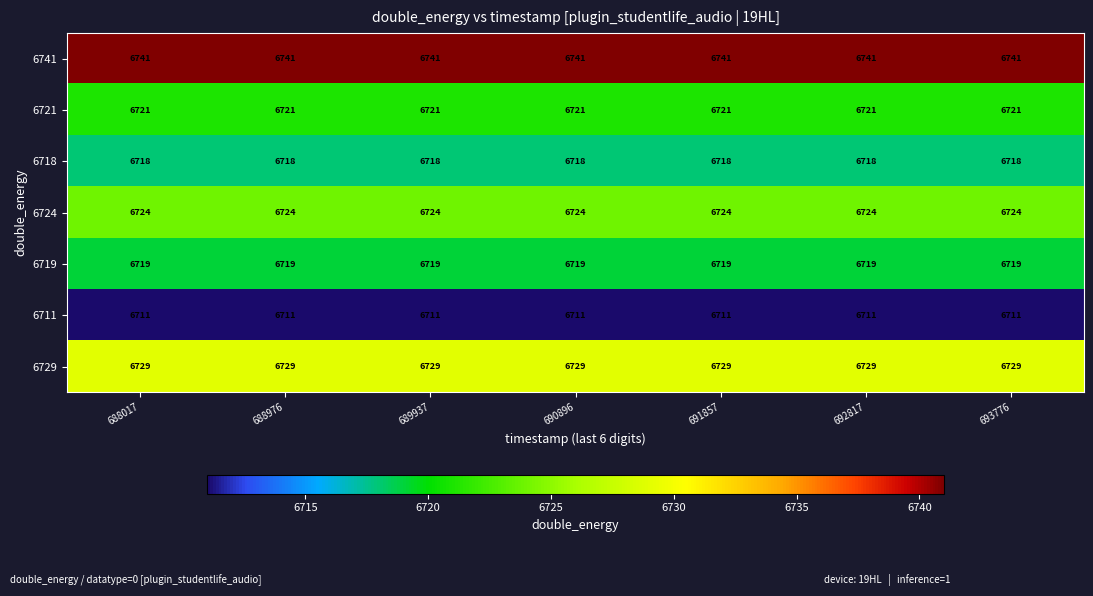

True or false: 6718 has a value of 6718 at 693776.

True